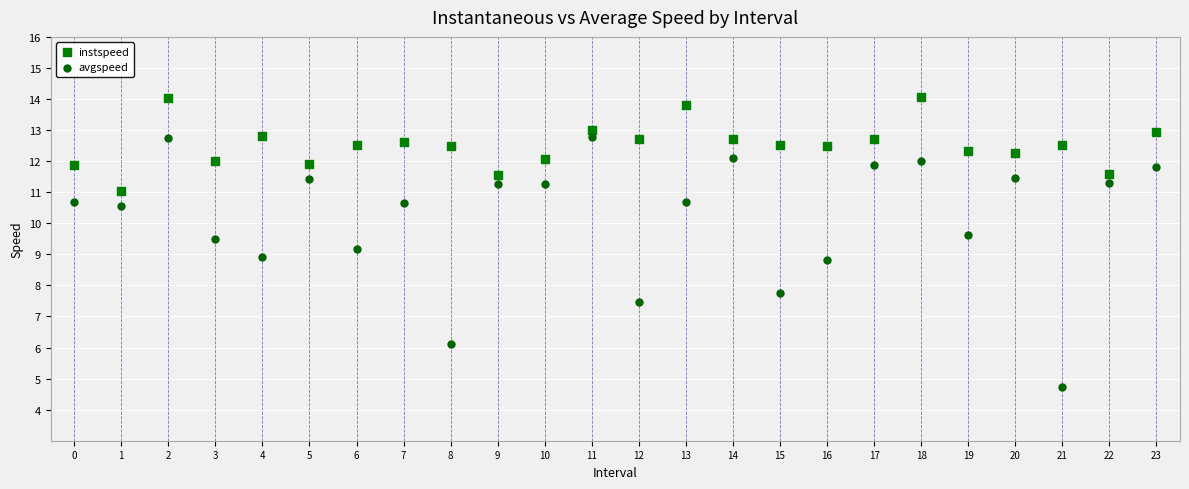

What are all the series names shown in the legend?

instspeed, avgspeed